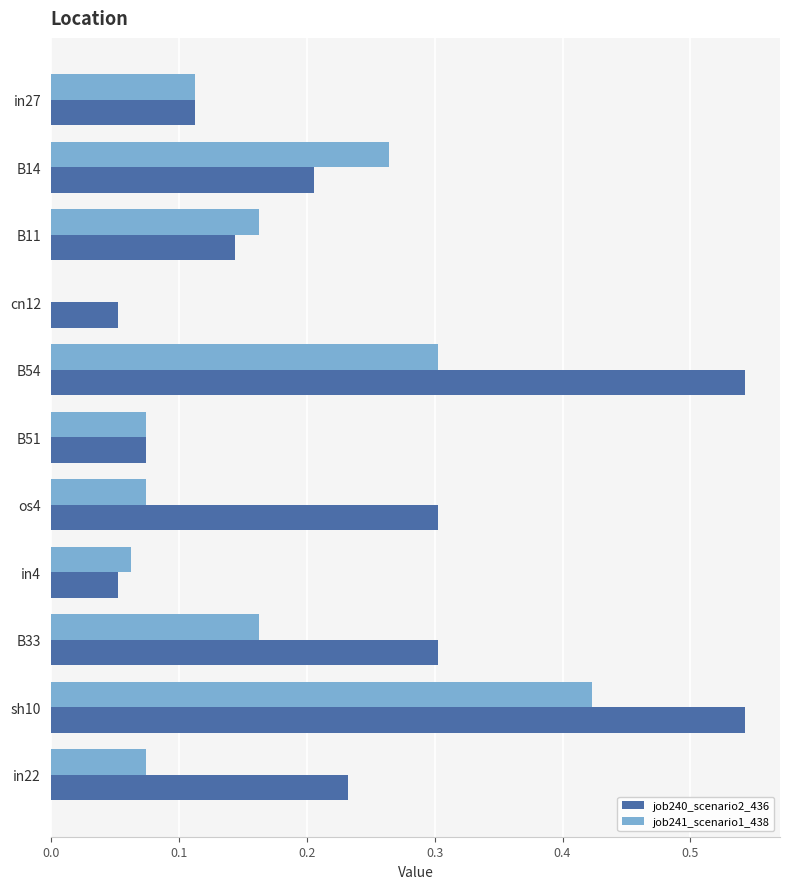

The job240_scenario2_436 series shows 0.9 at sh10. True or false?

False